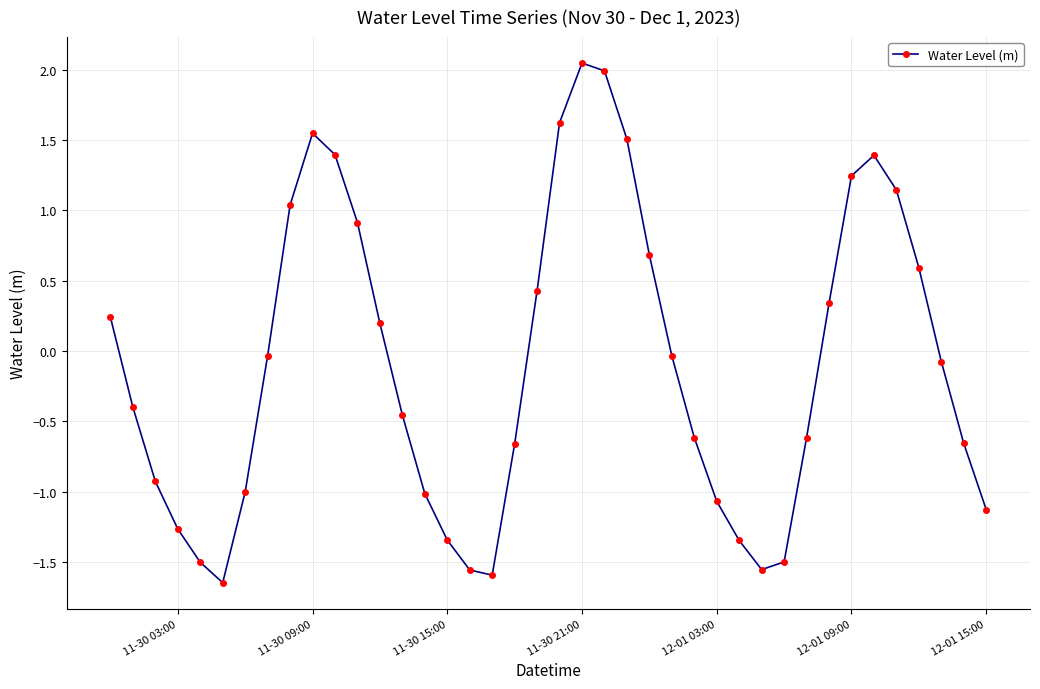

What is the average value?

-0.1